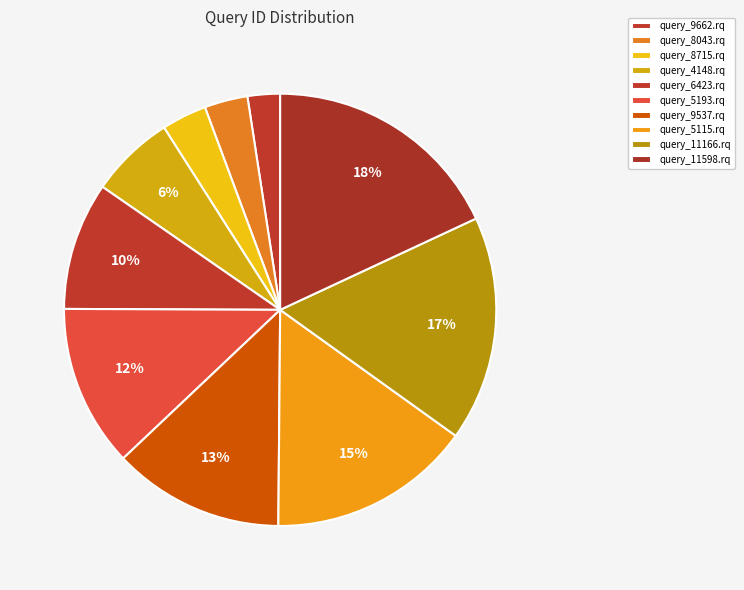

What is the largest slice in the pie chart?

query_11598.rq